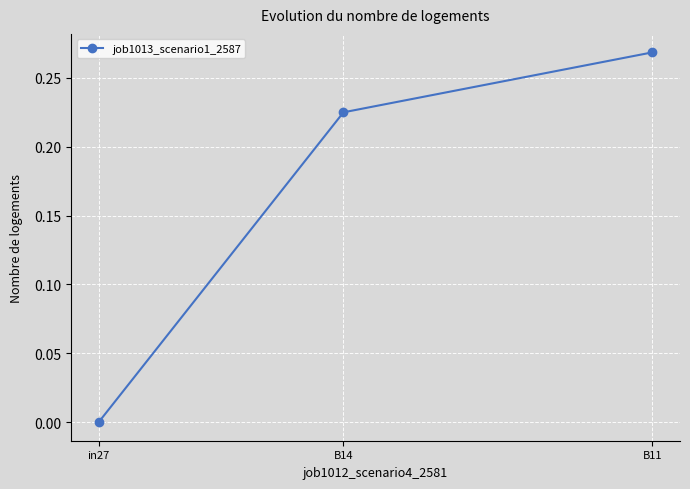

Where is the data nearest to the value 0?

in27